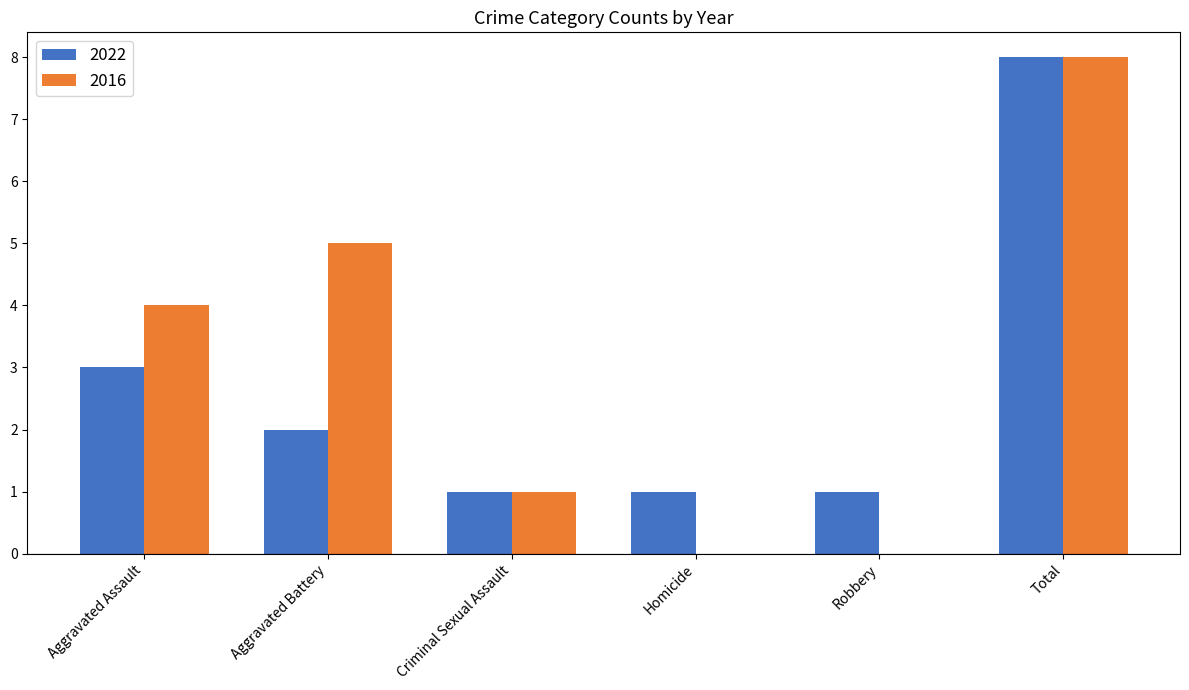

Is the value of 2016 at Homicide greater than the value of 2022 at Robbery?

No